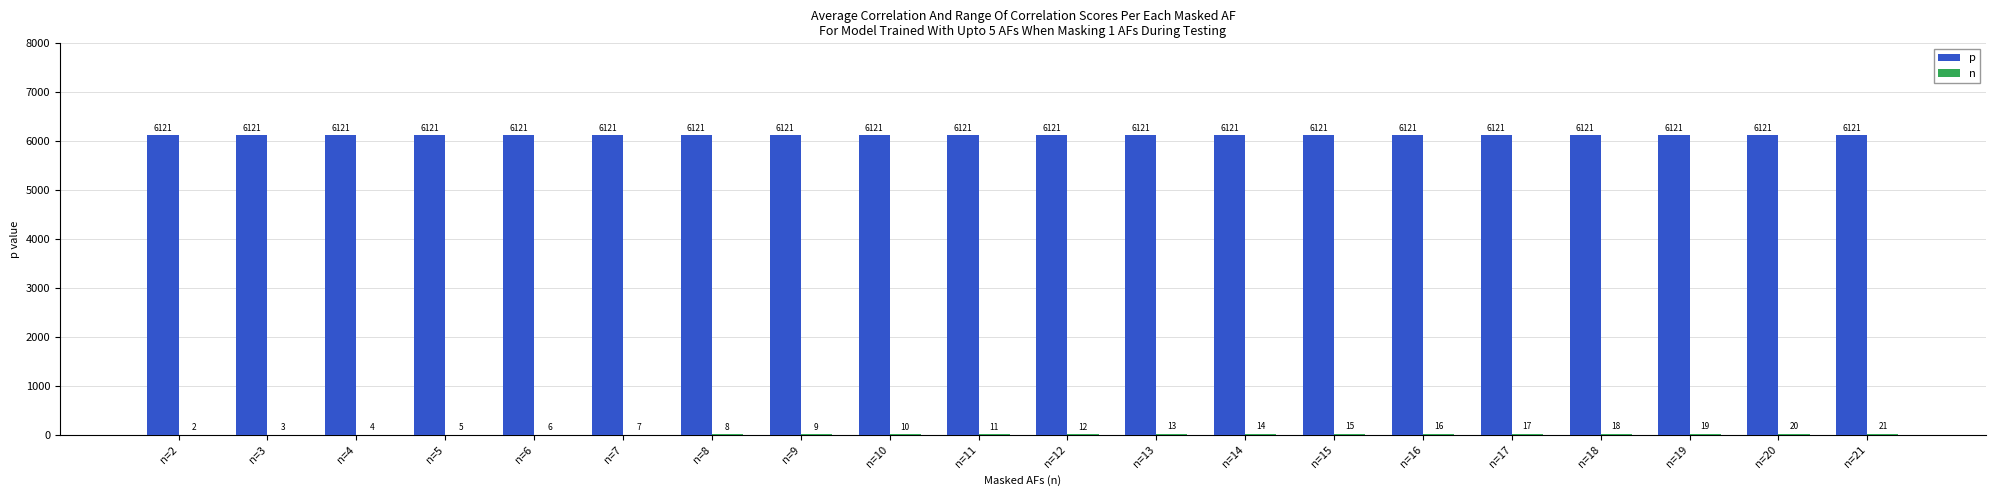

Which series has the largest total across all categories?

p